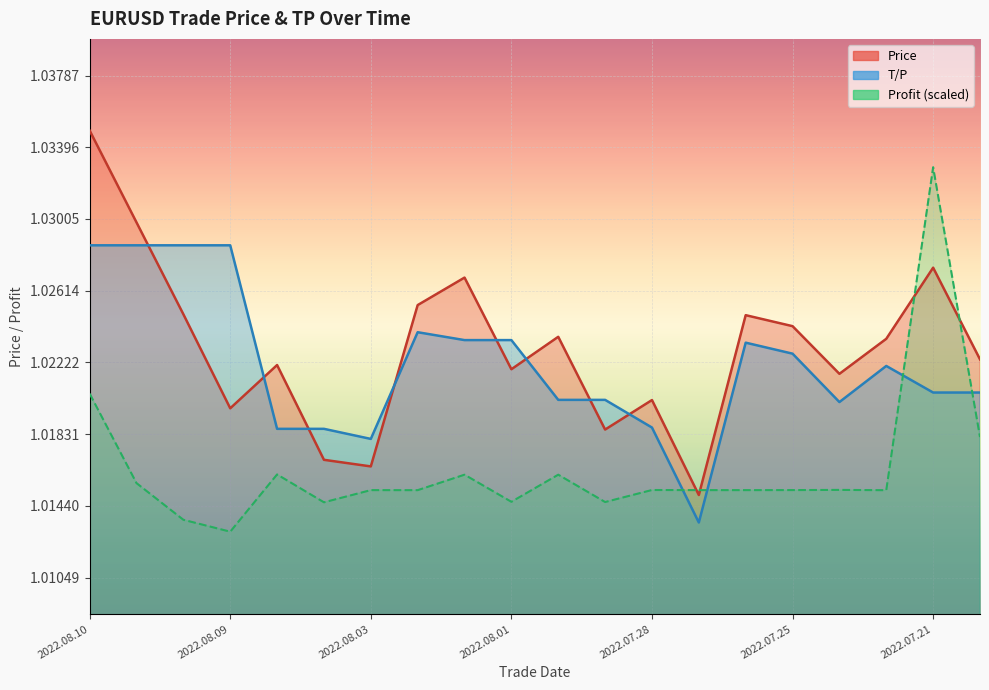

Which category has the highest value across all series?

2022.08.10